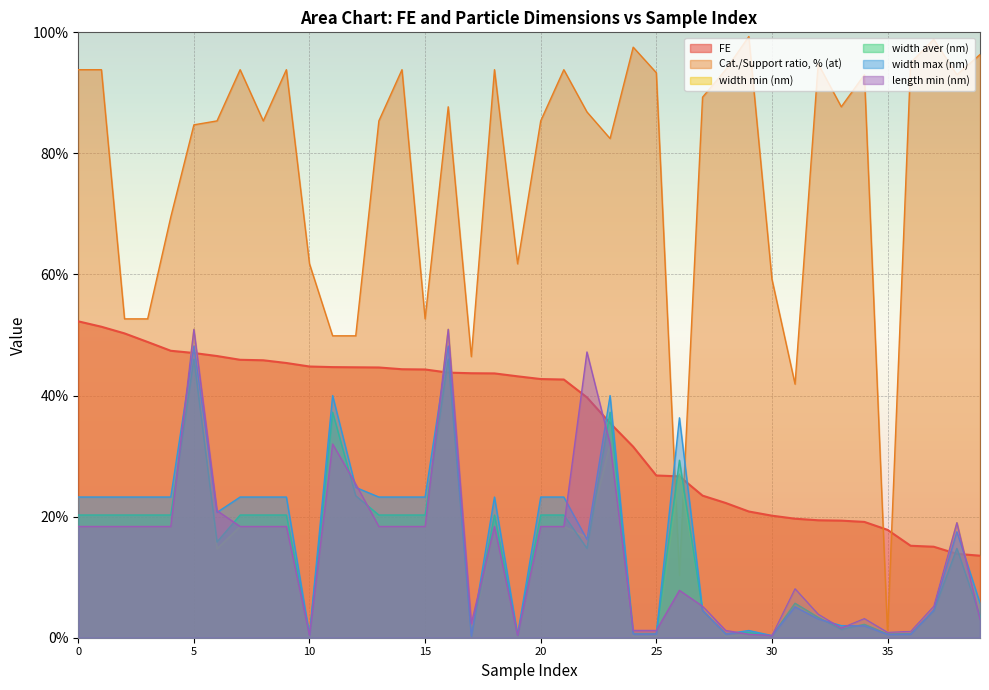

Rank the series at 13 from lowest to highest value.

width min (nm), length min (nm), width aver (nm), width max (nm), FE, Cat./Support ratio, % (at)